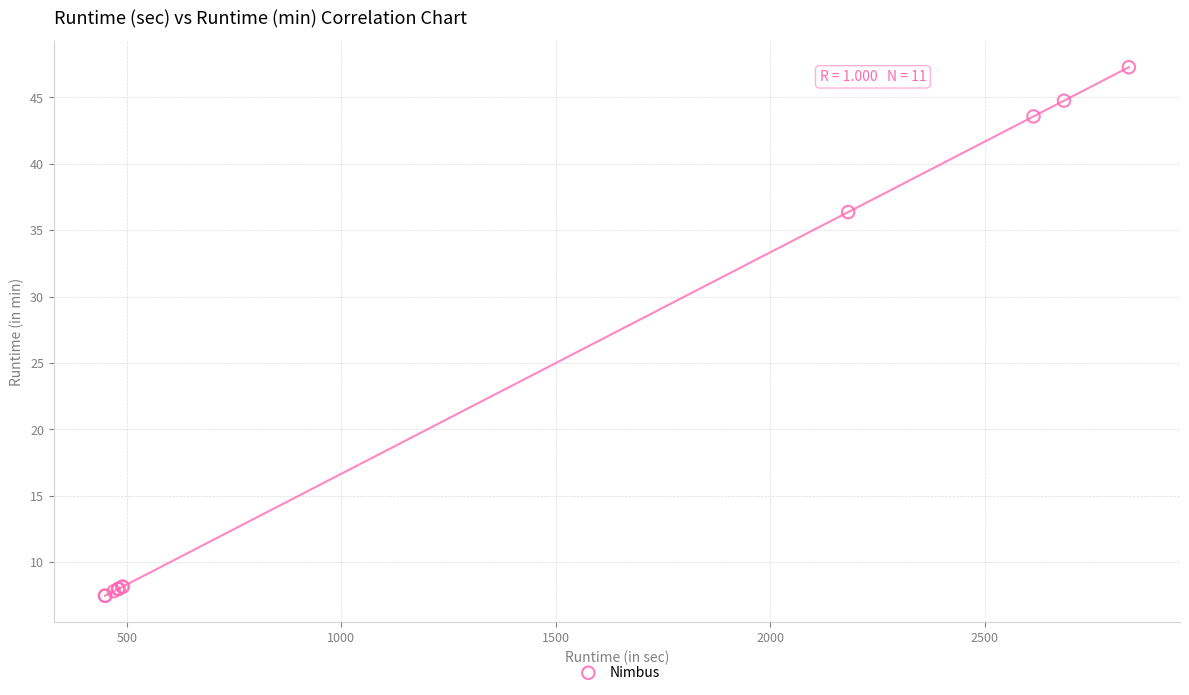

What Y value in the scatter plot is closest to 27?

36.4